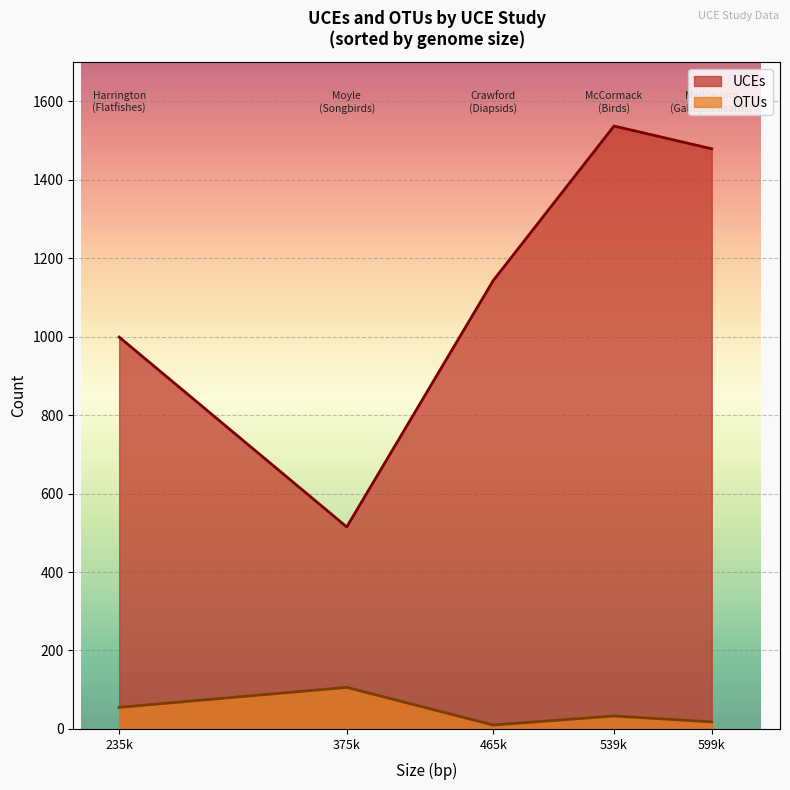

Between Harrington
(Flatfishes) and Moyle
(Songbirds), which series saw the biggest shift?

UCEs